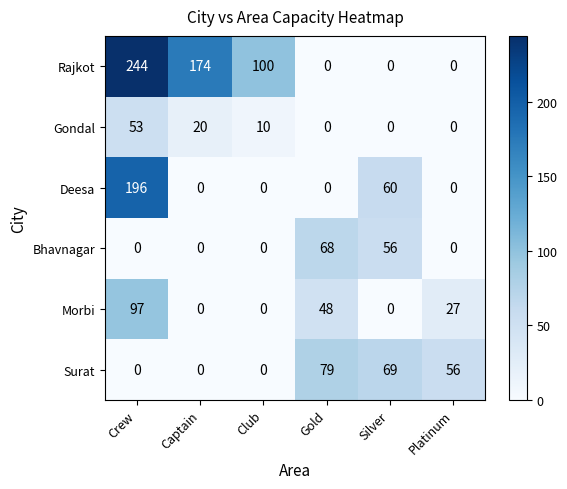

Which series has the largest range (max minus min)?

Rajkot